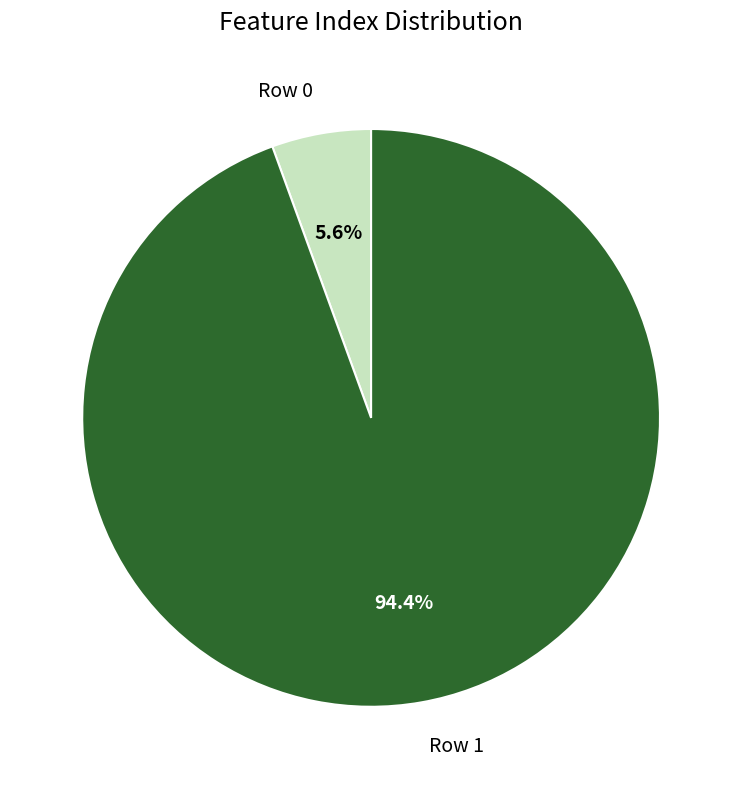

Rank the categories by value from lowest to highest.

Row 0, Row 1